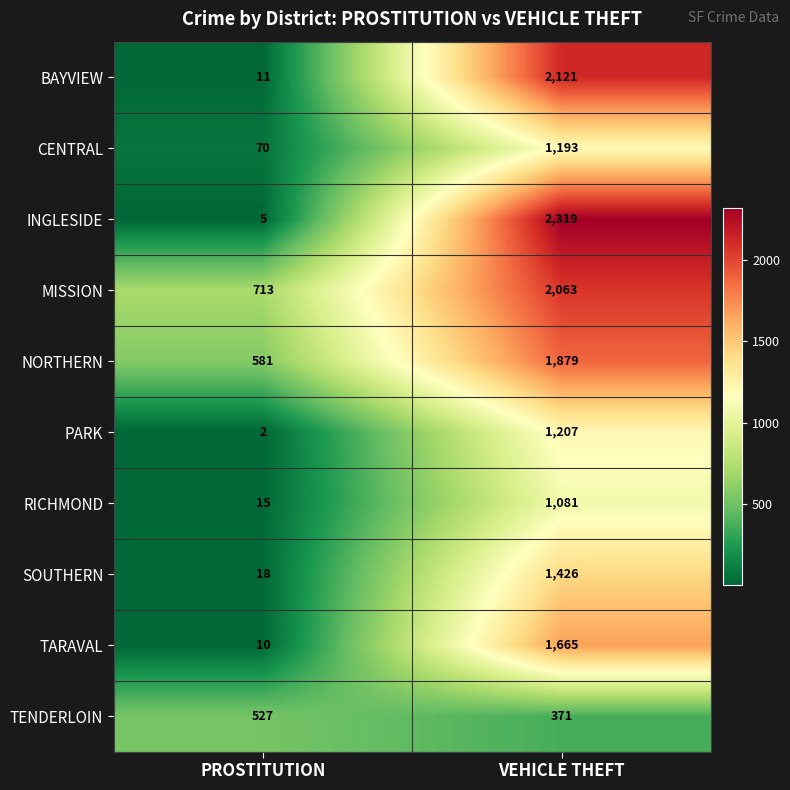

Reading right to left, transcribe all the data shown in this chart.

BAYVIEW: VEHICLE THEFT=2121	PROSTITUTION=11
CENTRAL: VEHICLE THEFT=1193	PROSTITUTION=70
INGLESIDE: VEHICLE THEFT=2319	PROSTITUTION=5
MISSION: VEHICLE THEFT=2063	PROSTITUTION=713
NORTHERN: VEHICLE THEFT=1879	PROSTITUTION=581
PARK: VEHICLE THEFT=1207	PROSTITUTION=2
RICHMOND: VEHICLE THEFT=1081	PROSTITUTION=15
SOUTHERN: VEHICLE THEFT=1426	PROSTITUTION=18
TARAVAL: VEHICLE THEFT=1665	PROSTITUTION=10
TENDERLOIN: VEHICLE THEFT=371	PROSTITUTION=527